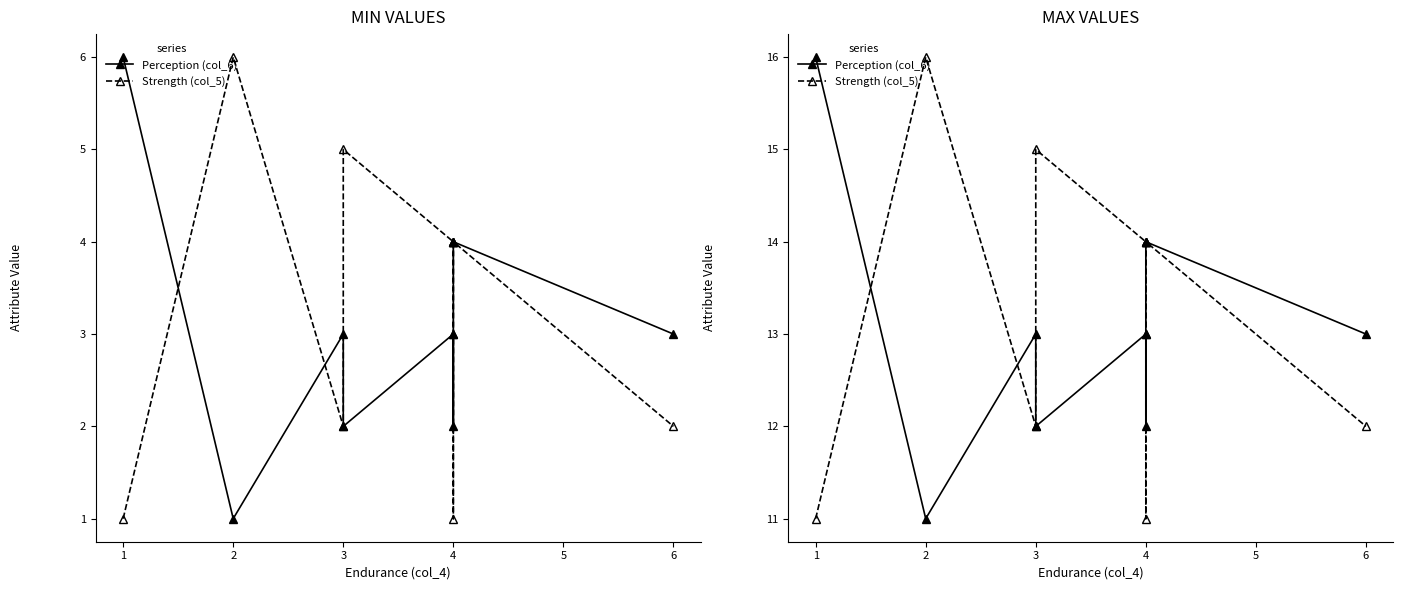

Which series has the largest total across all categories?

Perception (col_6)